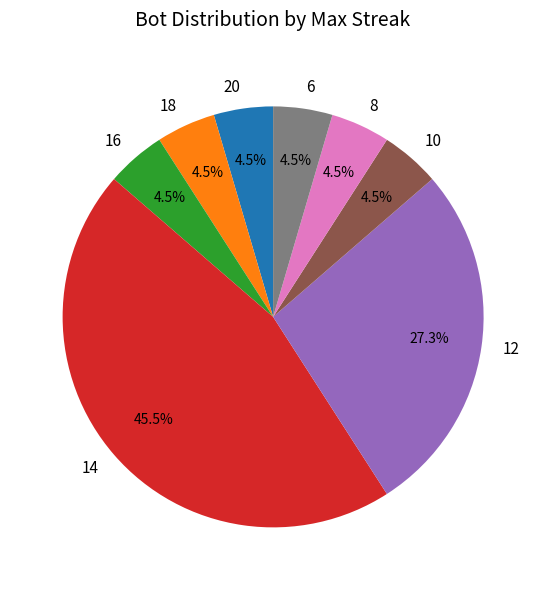

Which slice is the largest?

14